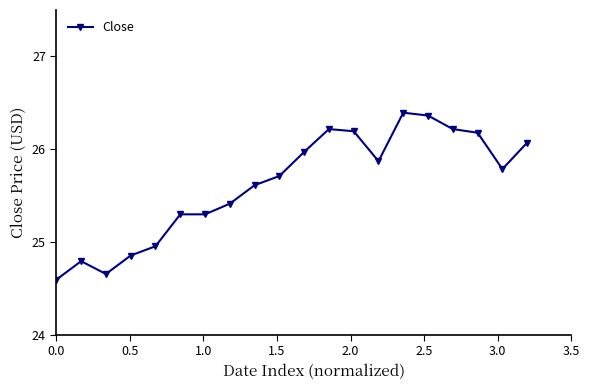

What is the sum of all values?

512.4